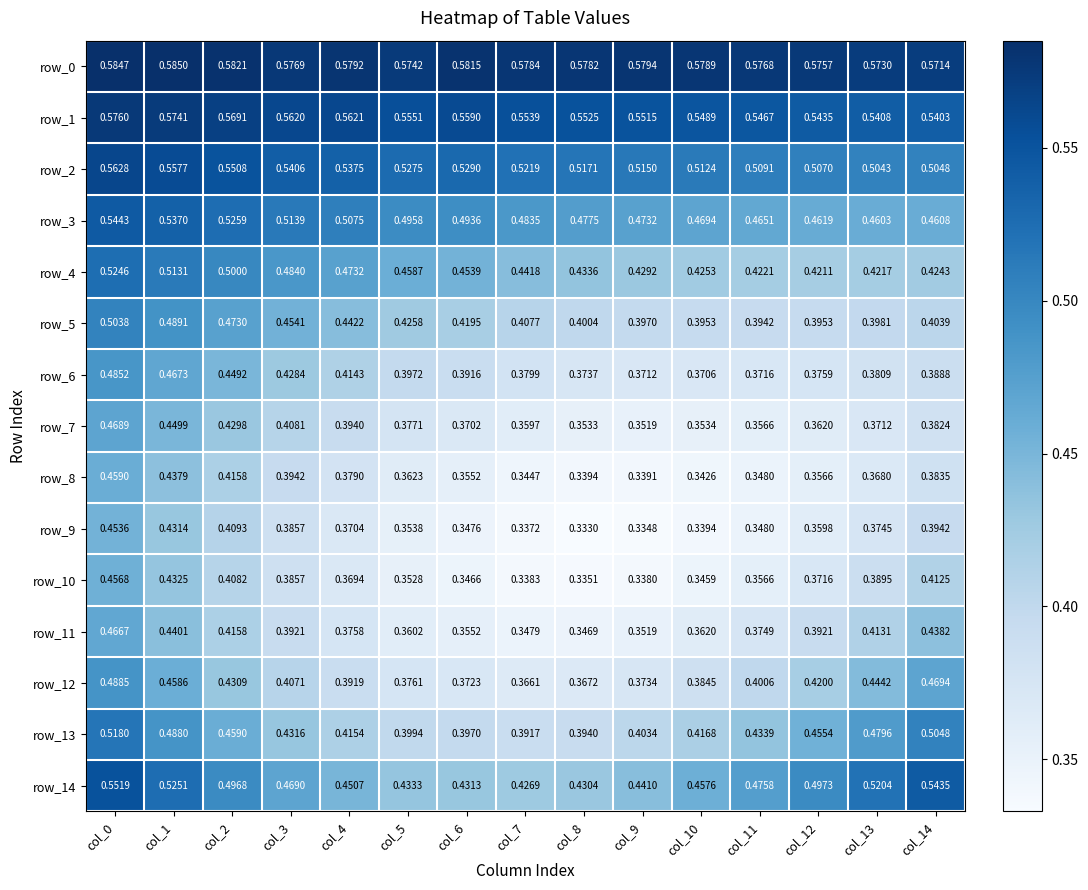

The row_9 series shows 0.4 at col_5. True or false?

True